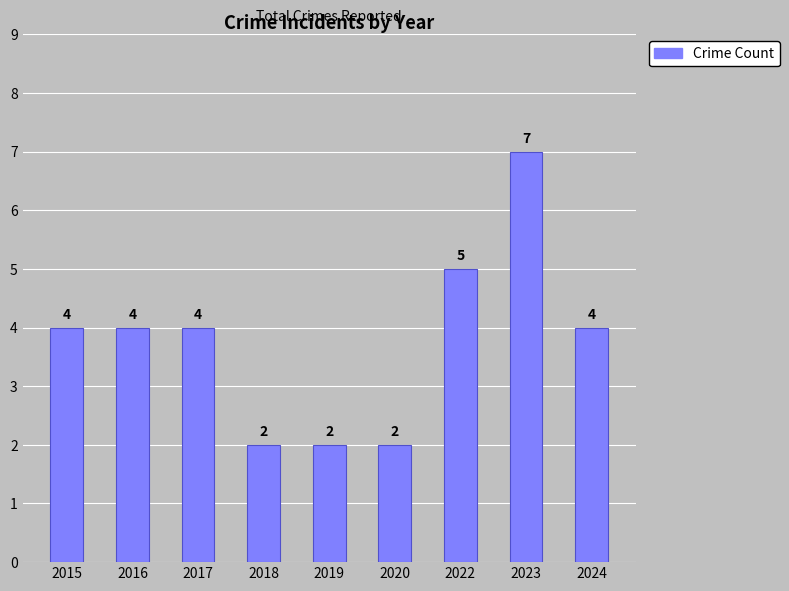

Is it true that the value at 2018 is 2?

True